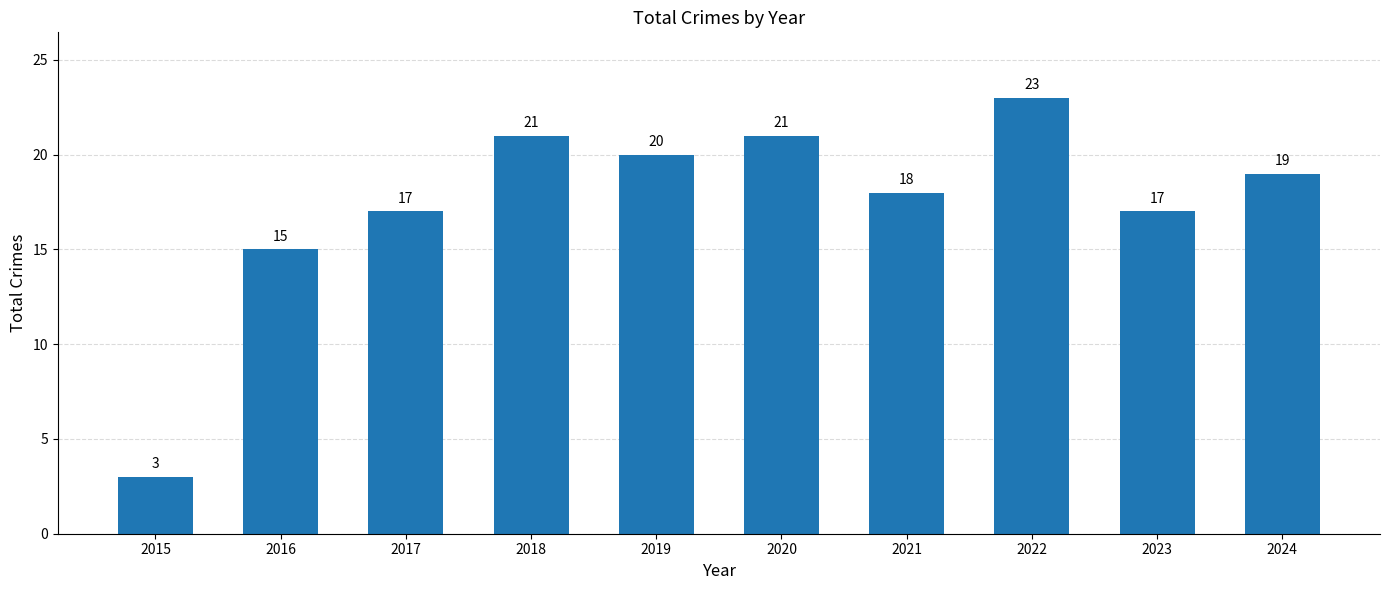

What is the ratio of the value at 2018 to the value at 2016?

1.4